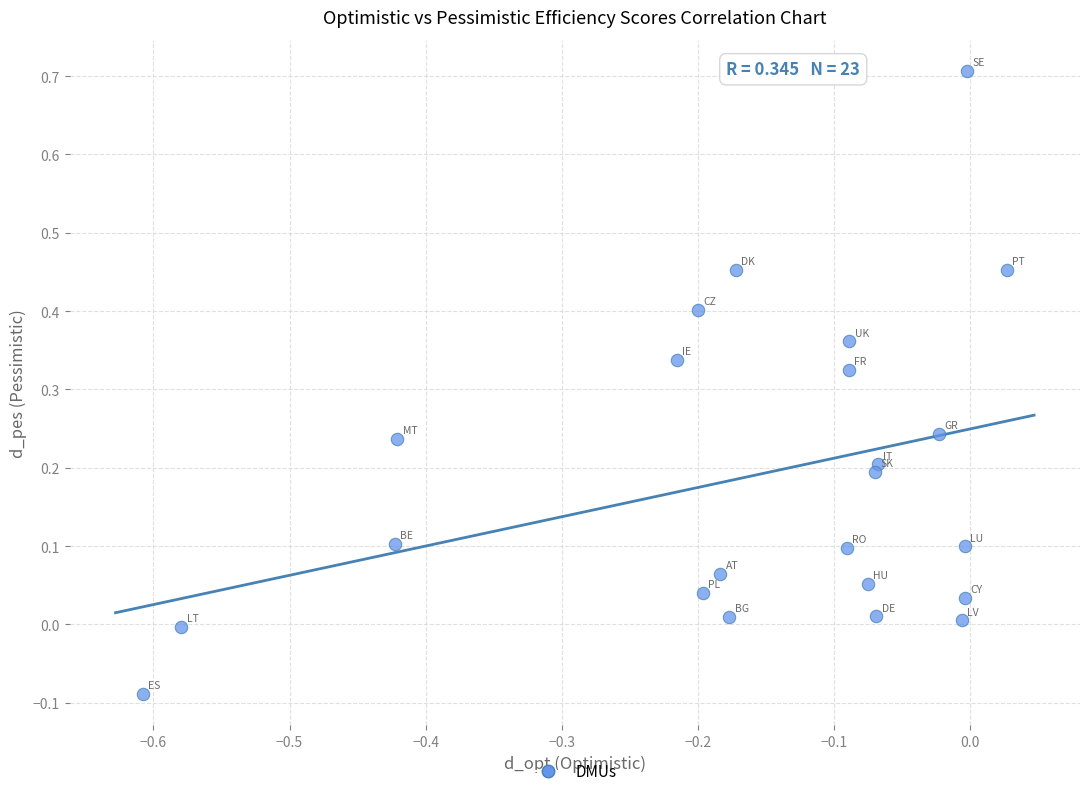

What is the range of Y values (max minus min)?

0.8